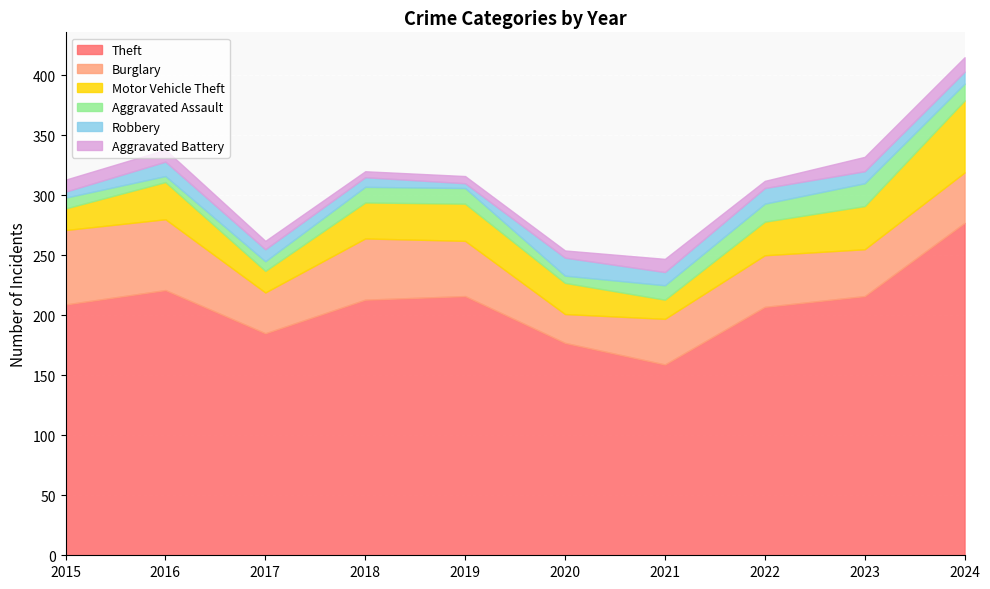

At which label is Theft closest to 218?

2019